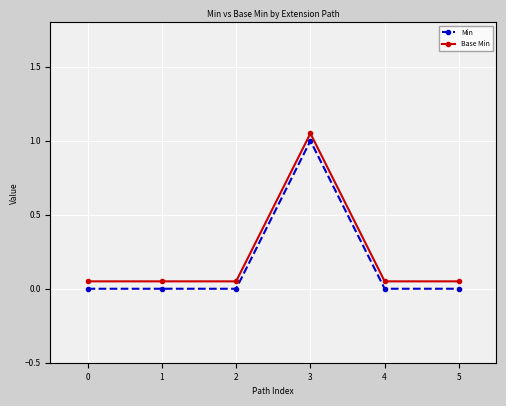

What is the sum of the Min values at 5 and 3?

1.0